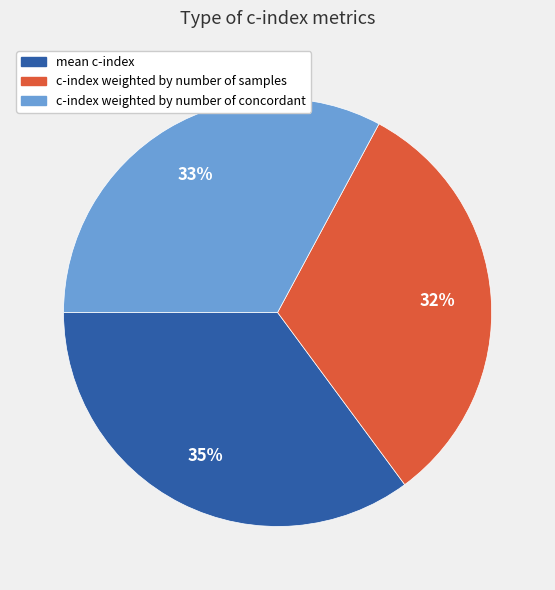

Count the number of slices in the pie.

3